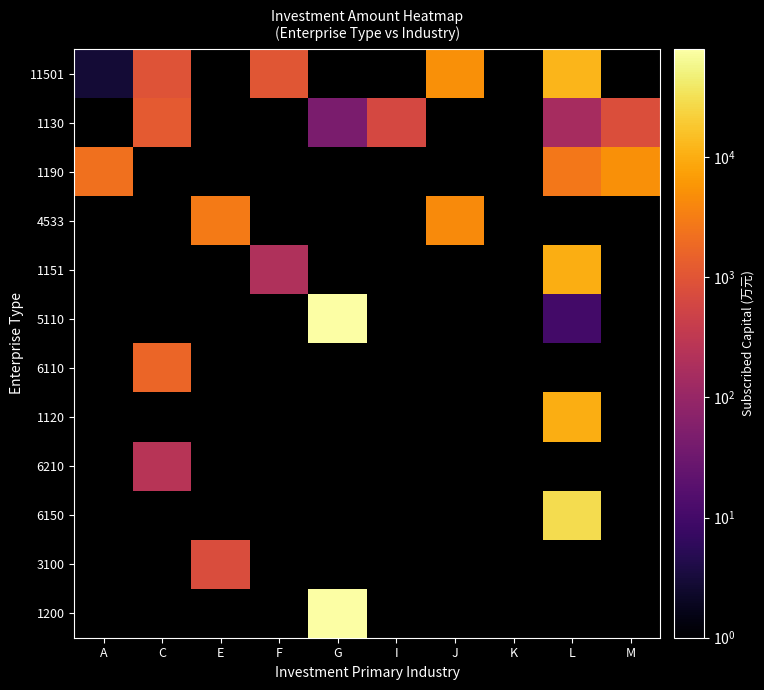

Is the value of 1190 at I greater than the value of 4533 at I?

No